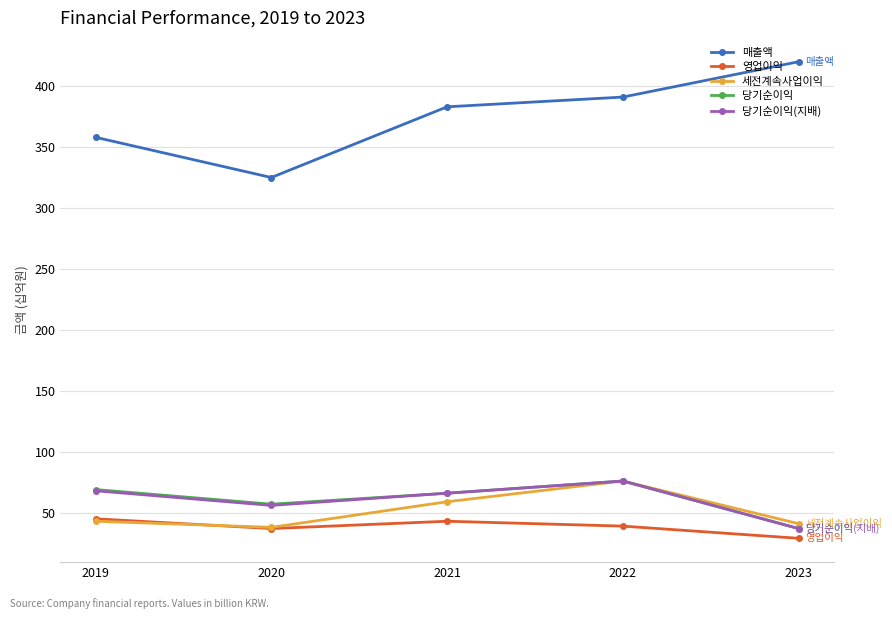

What is the smallest value displayed?

29